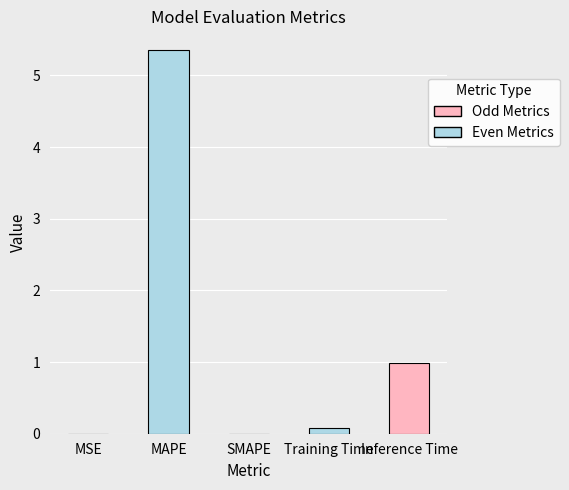

The value at Inference Time is 1.0. True or false?

True